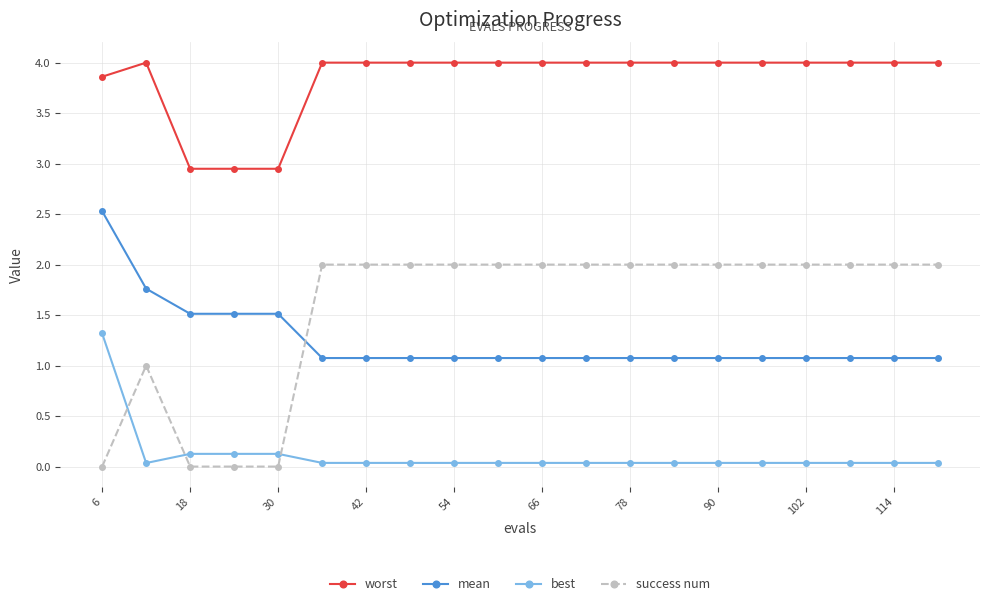

Which series has the largest range (max minus min)?

success num